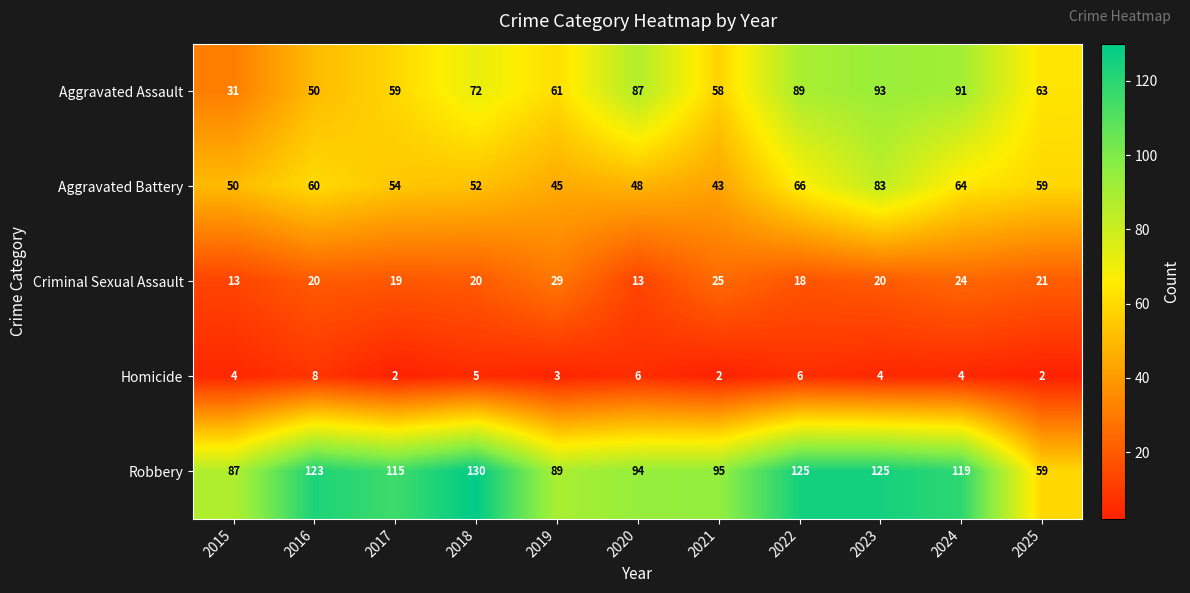

At 2024, list the series in order from largest to smallest.

Robbery, Aggravated Assault, Aggravated Battery, Criminal Sexual Assault, Homicide